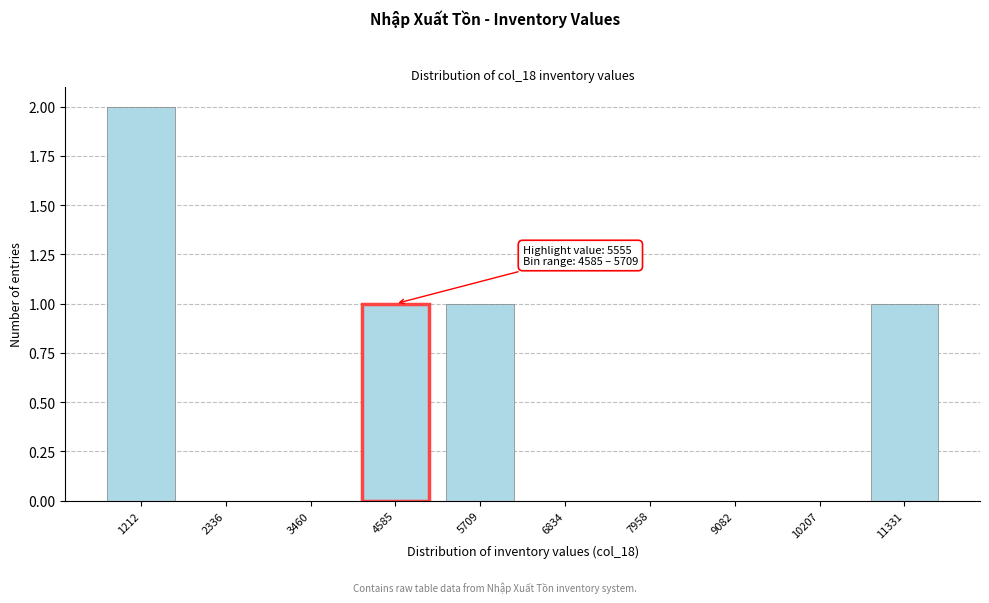

Reading right to left, transcribe all the data shown in this chart.

11331=1	10207=0	9082=0	7958=0	6834=0	5709=1	4585=1	3460=0	2336=0	1212=2